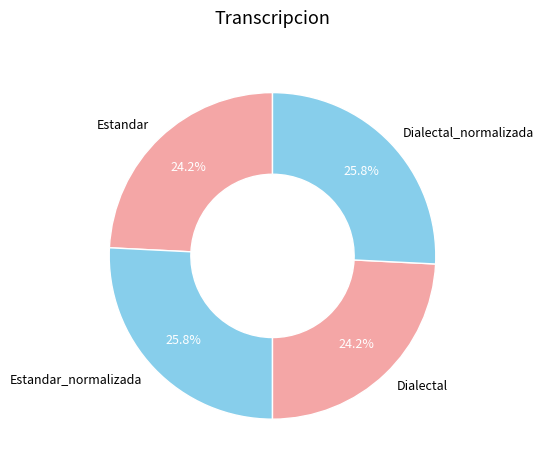

Is there a majority slice in this chart?

No